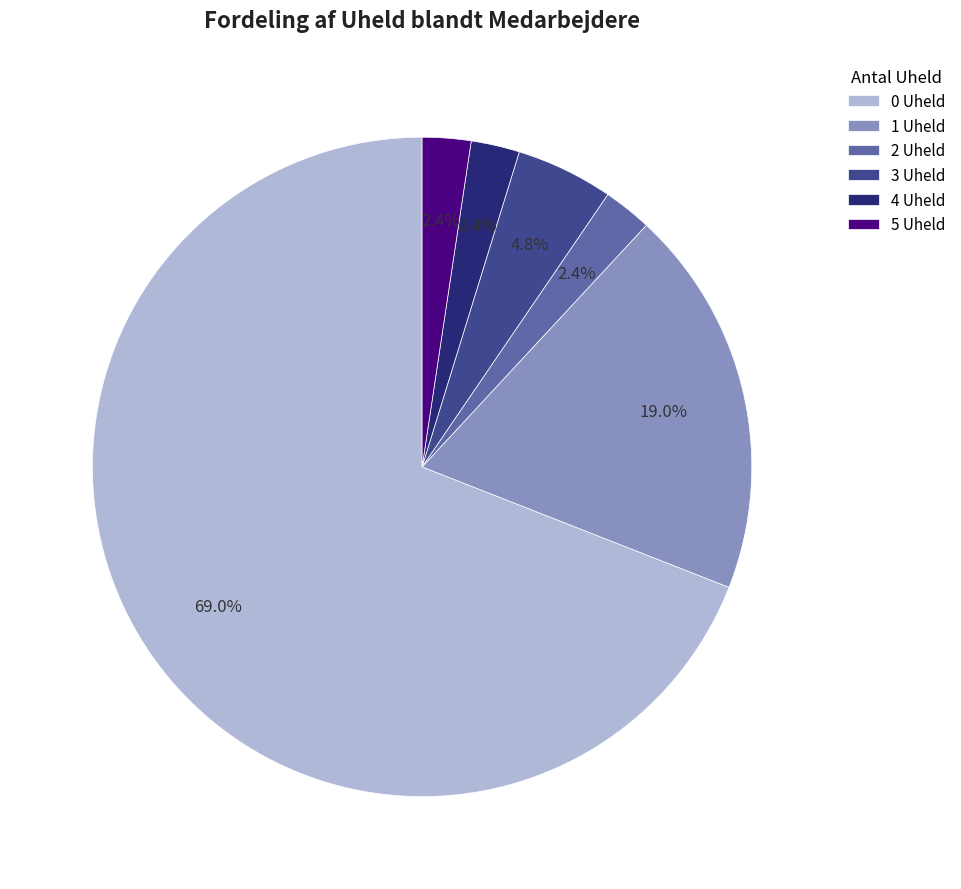

What portion of the pie excludes 5 Uheld?

97.6%